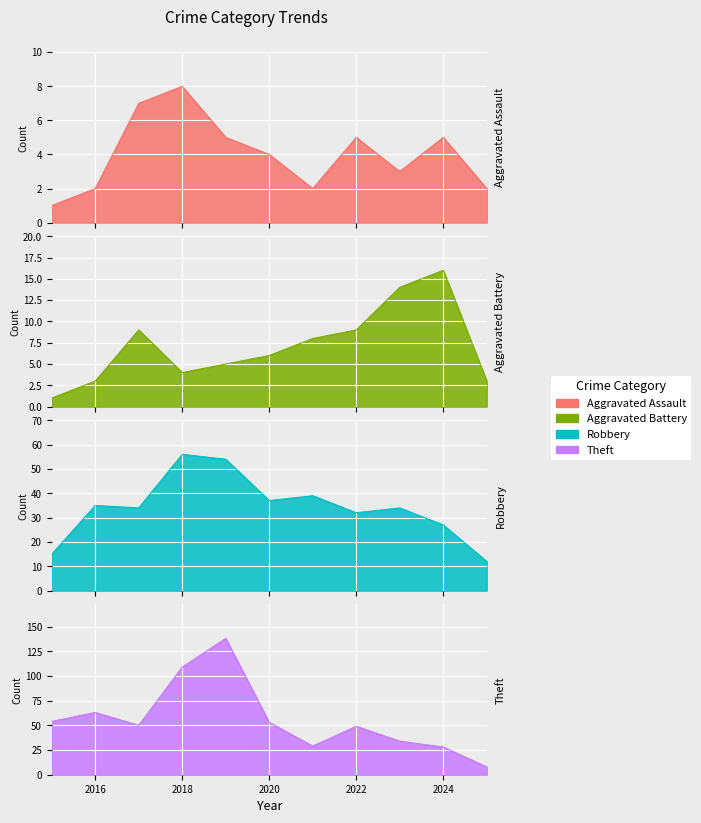

What are all the series names shown in the legend?

Aggravated Assault, Aggravated Battery, Robbery, Theft